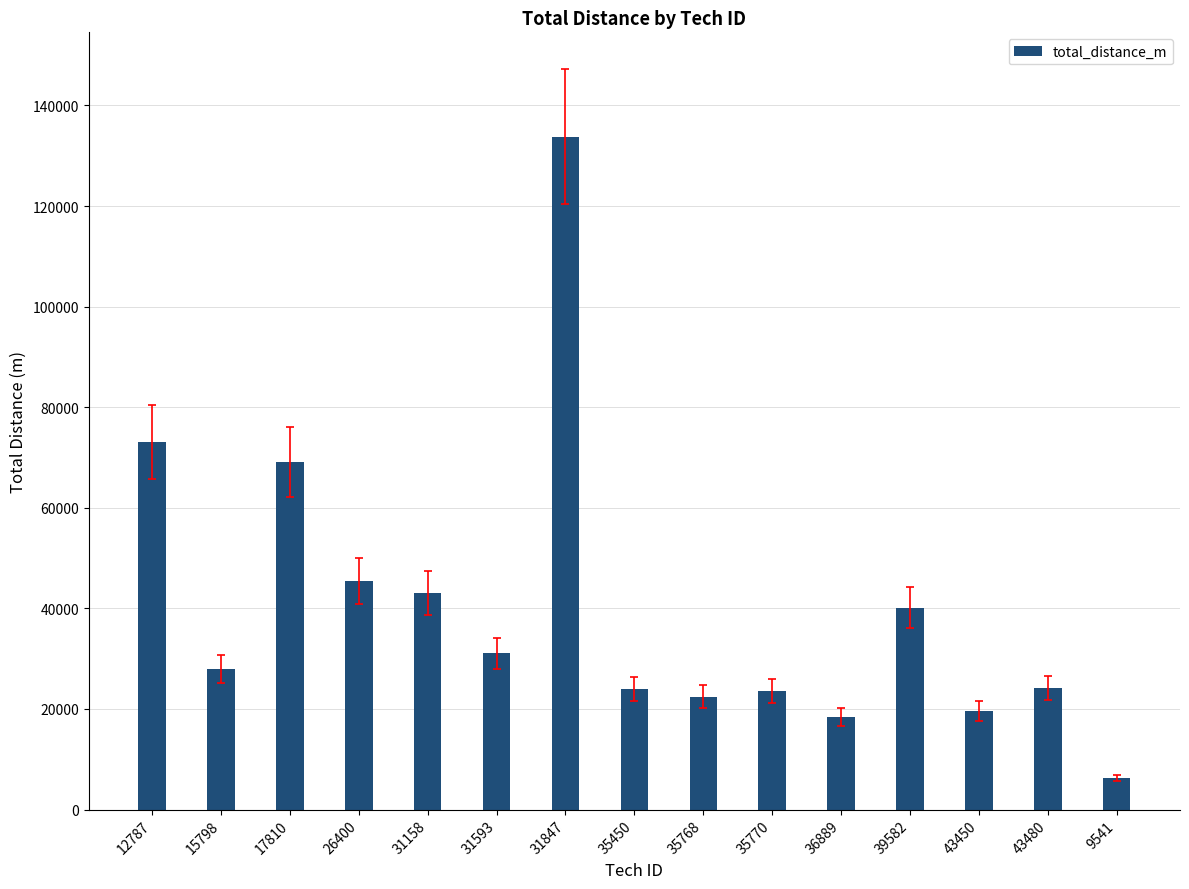

What is the greatest value displayed?

133797